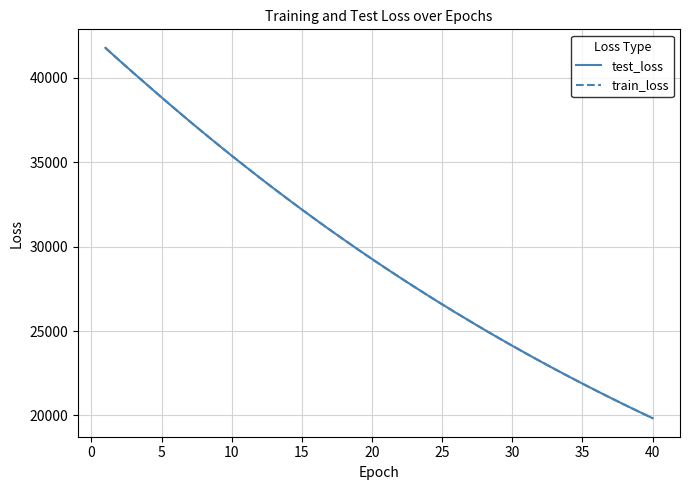

What is the maximum value for test_loss?

41777.7